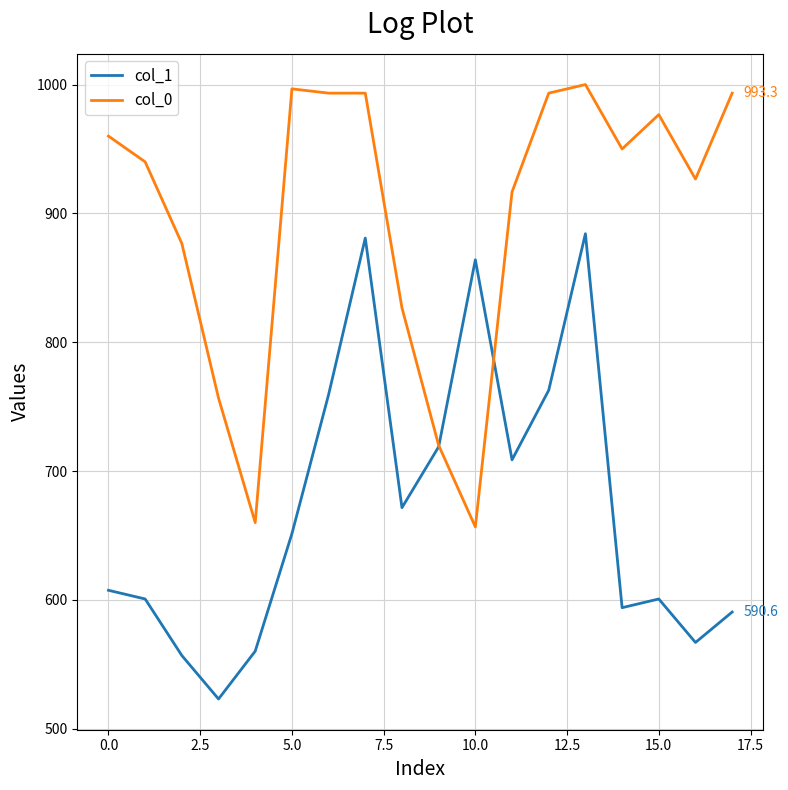

What is the minimum value shown in the chart?

523.1